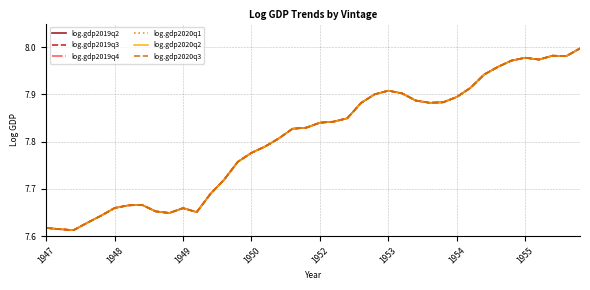

Does the chart display data point markers on the line(s)?

No